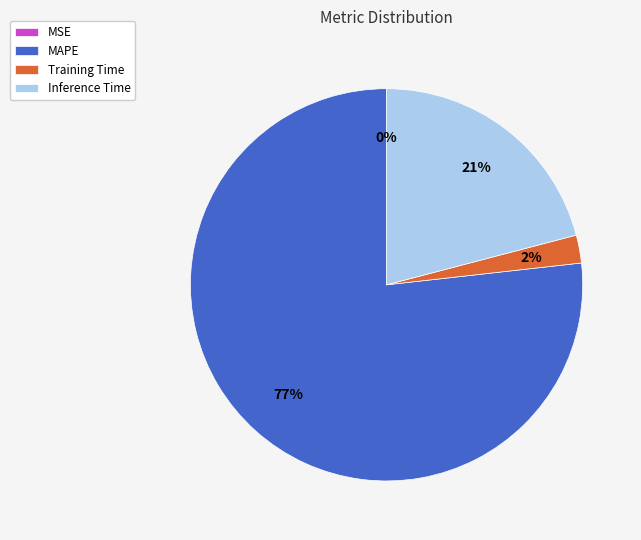

To the nearest percent, what is the difference between the largest and smallest slice percentages?

77%